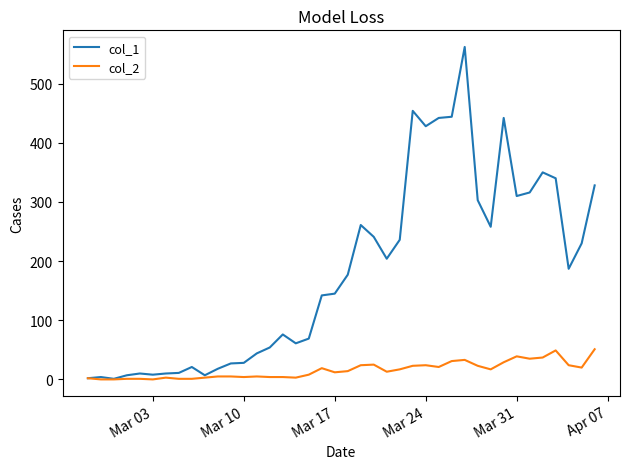

Which series has the largest total across all categories?

col_1